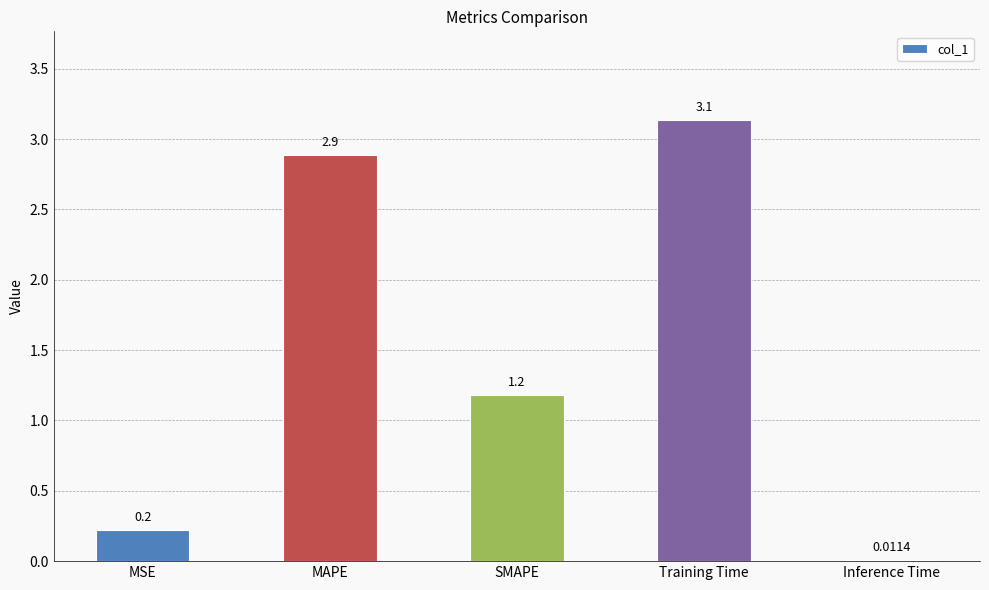

What is the maximum value shown in the chart?

3.1